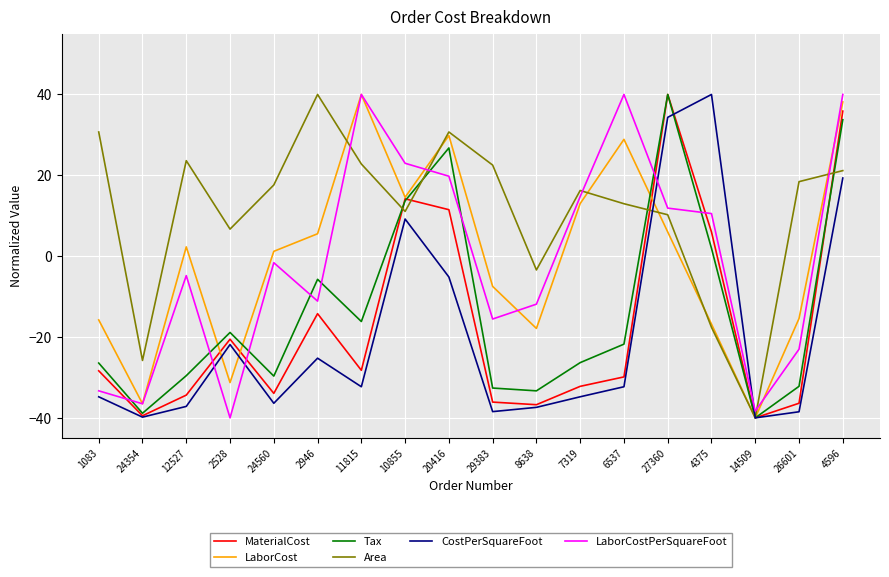

Where is Tax nearest to the value 0?

4375